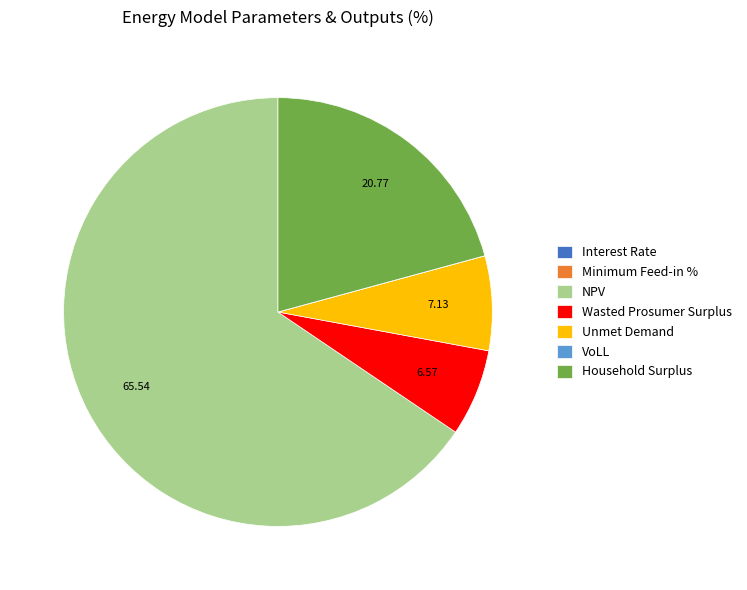

Combined, do NPV and Wasted Prosumer Surplus account for over 50%?

Yes